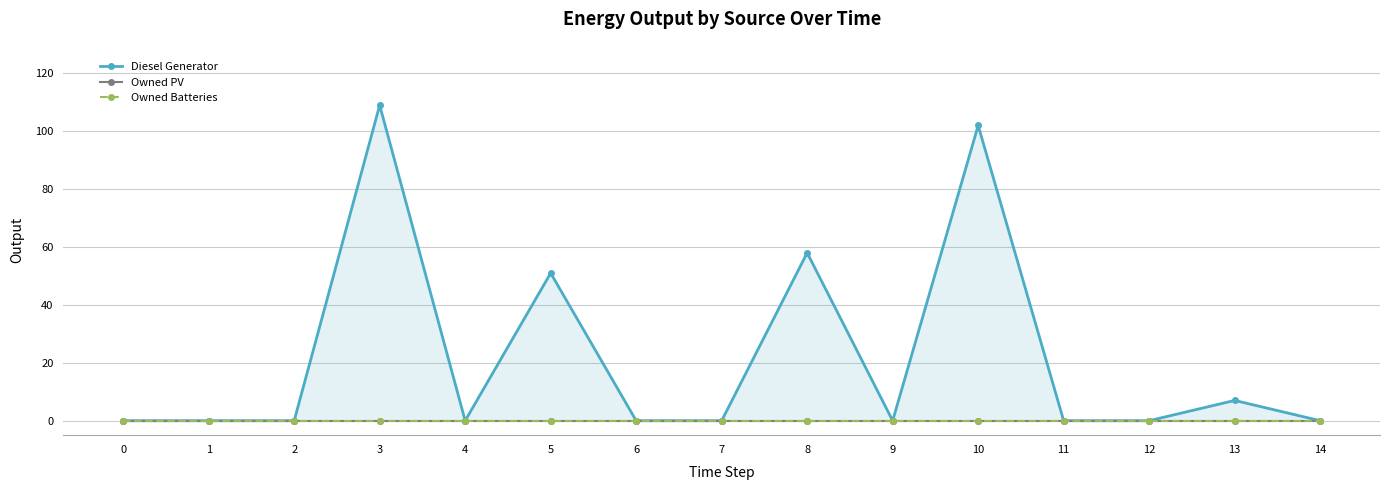

True or false: Owned PV and Owned Batteries intersect in this chart.

False